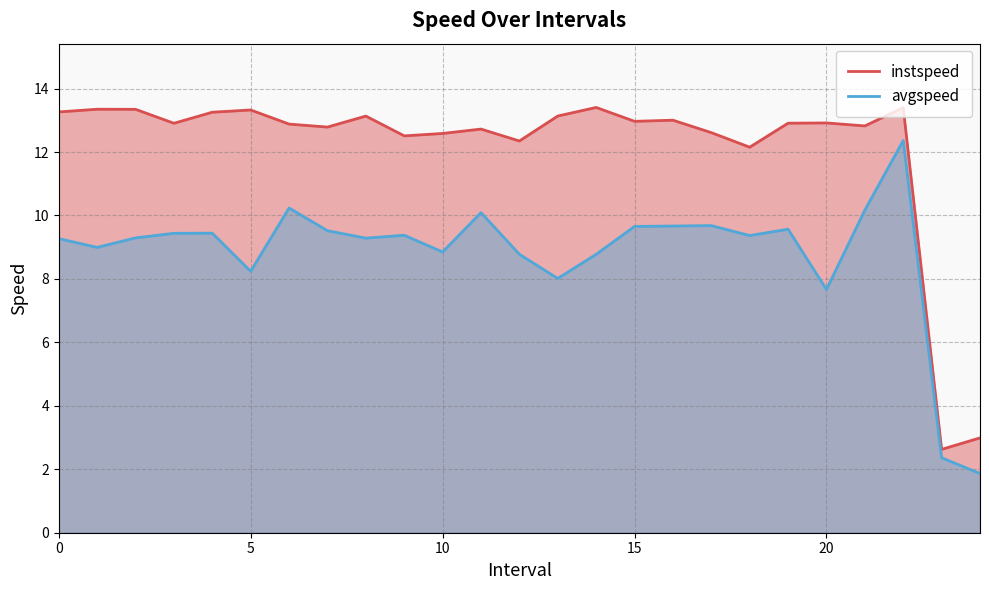

How many data points in avgspeed are above 9?

16